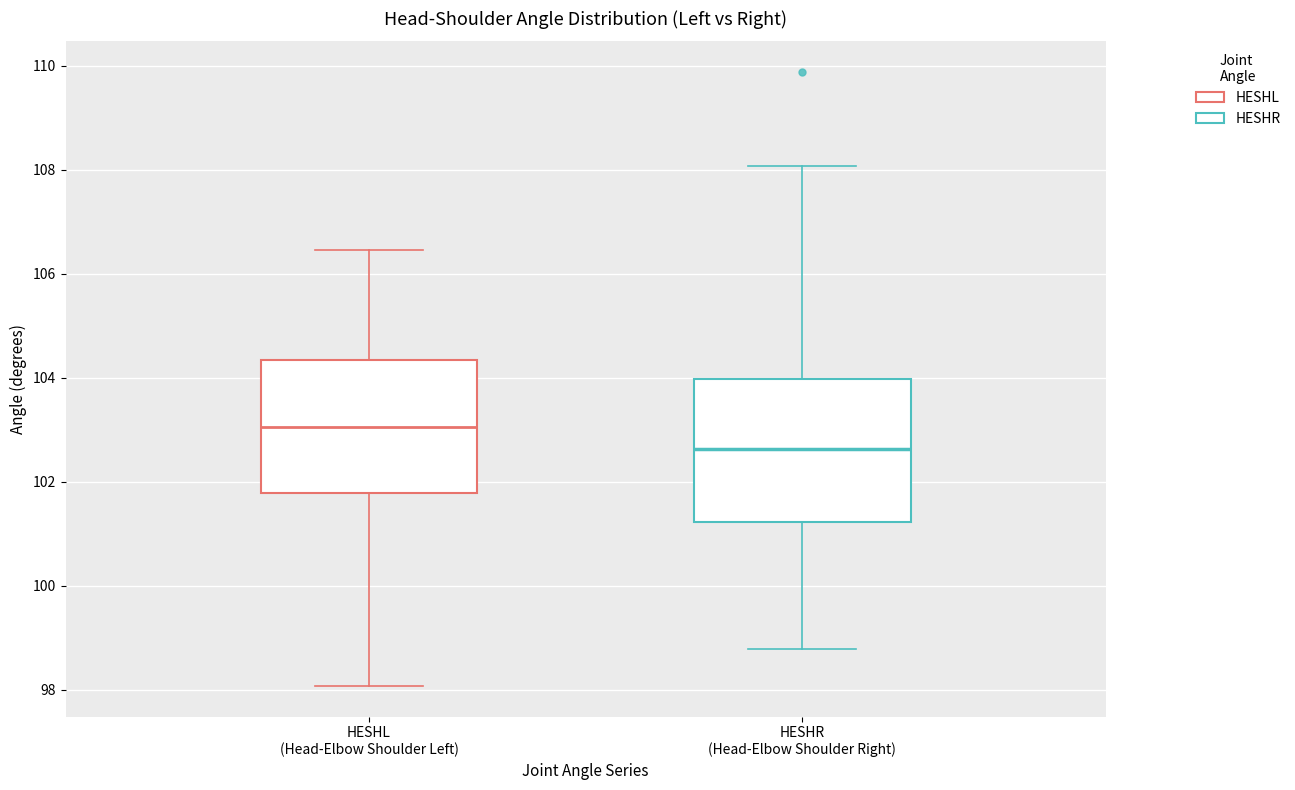

Where does the median line of the box for HESHL (Head-Elbow Shoulder Left) sit on the y-axis? The values are not printed on the chart, so give them approximately, as read against the axis.

103.0